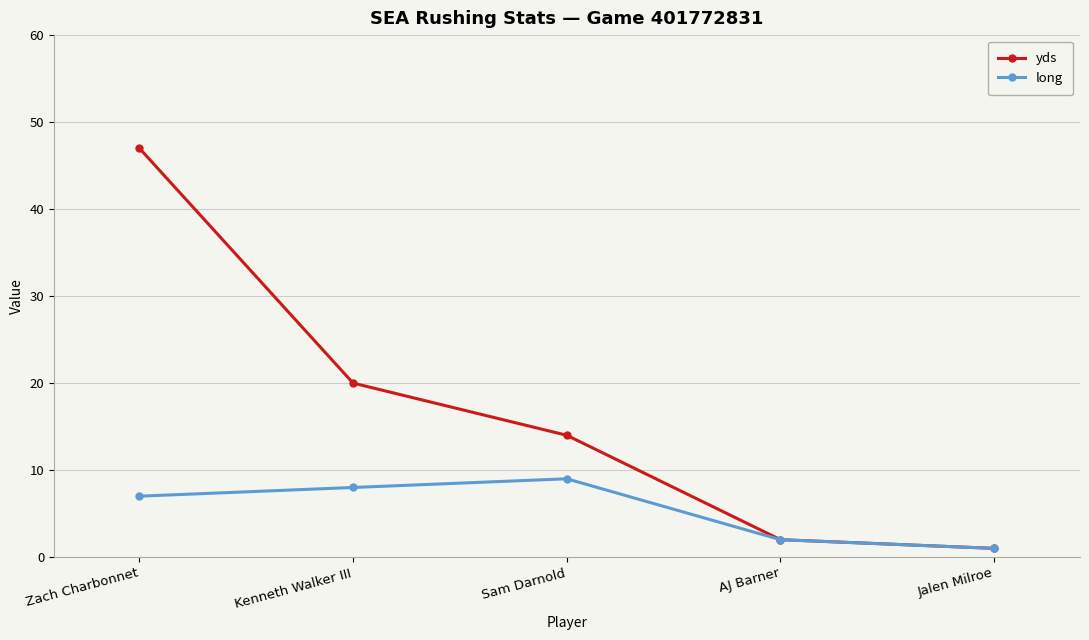

Which label corresponds to the largest value in the chart?

Zach Charbonnet